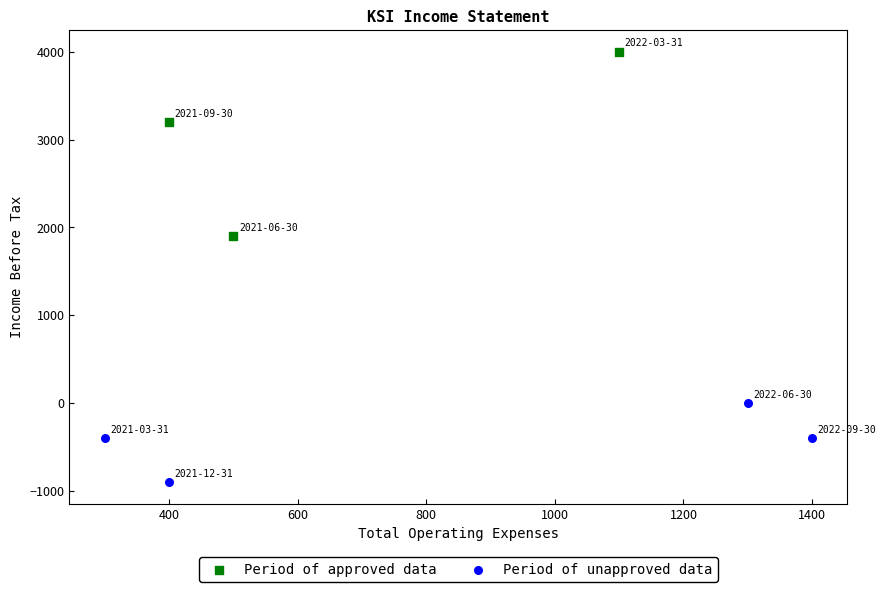

Which series contains the highest Y value?

Period of approved data